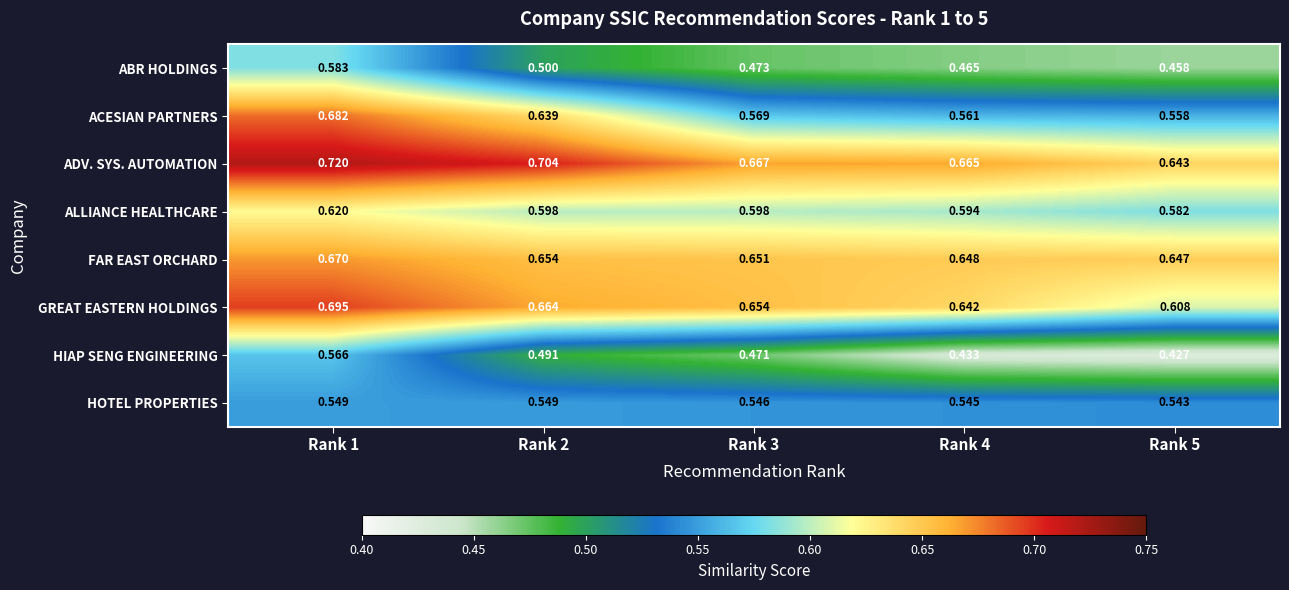

Which series changed the most between Rank 3 and Rank 4?

HIAP SENG ENGINEERING